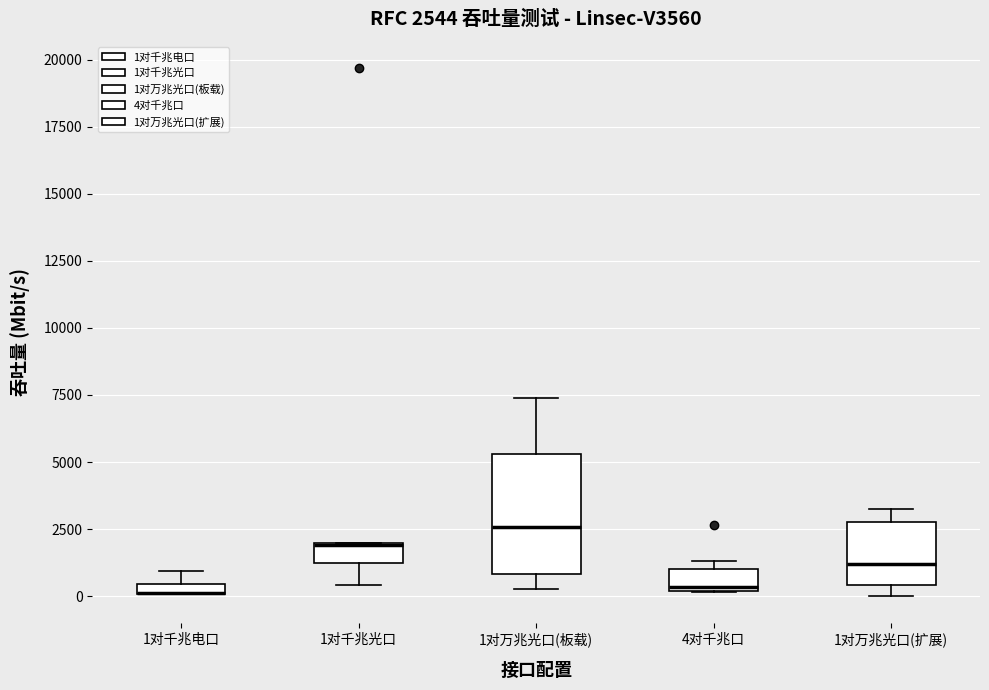

Which box is the tallest, from its lower edge to its upper edge?

1对万兆光口(板载)